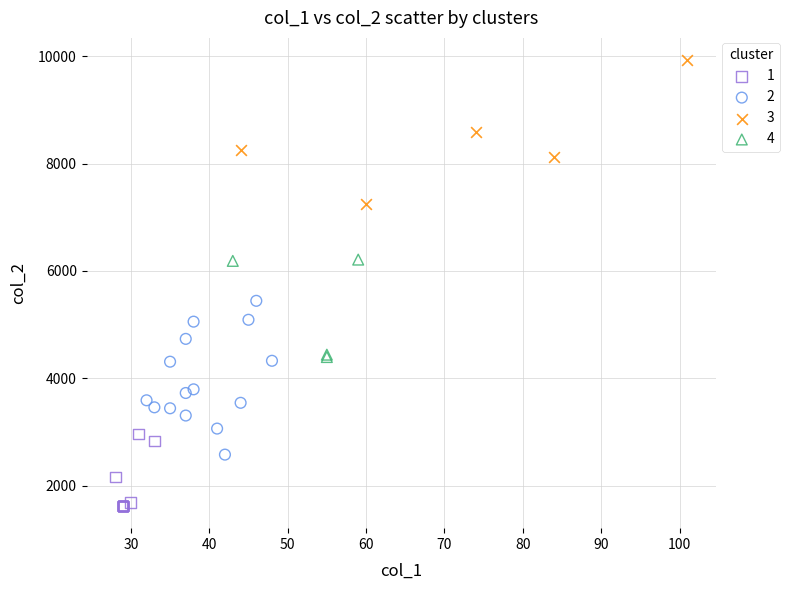

Which series contains the highest Y value?

3